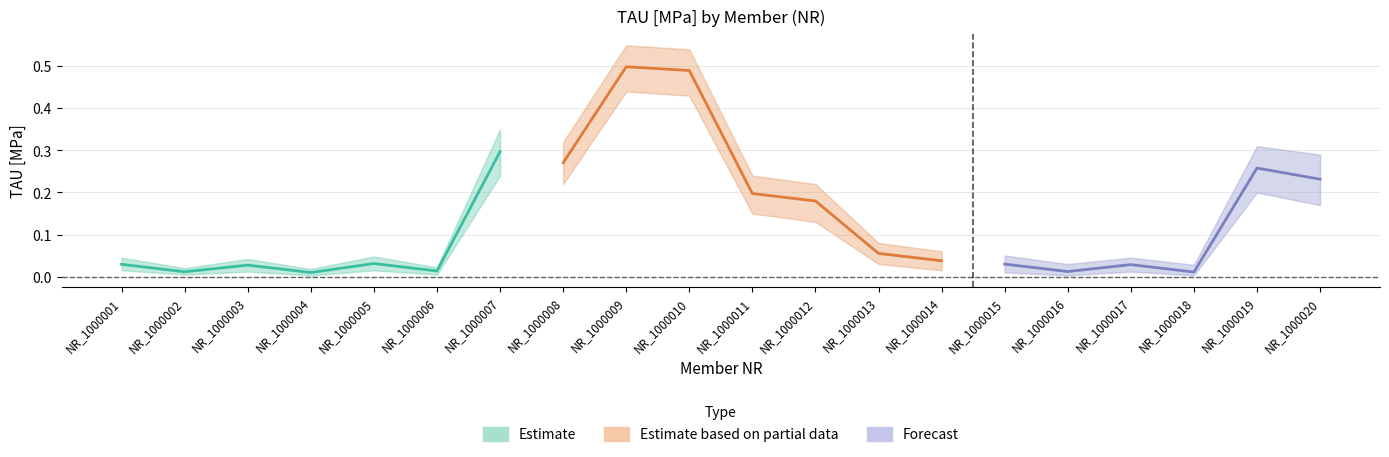

True or false: TAU_mean has a value of 0.3 at NR_1000008.

True